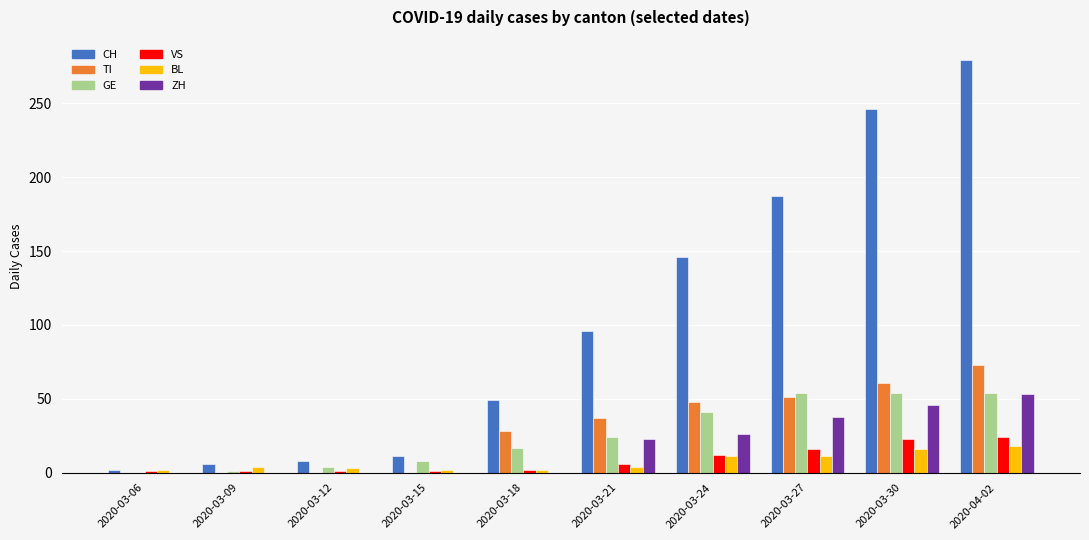

At which category is the sum across all series the highest?

2020-04-02